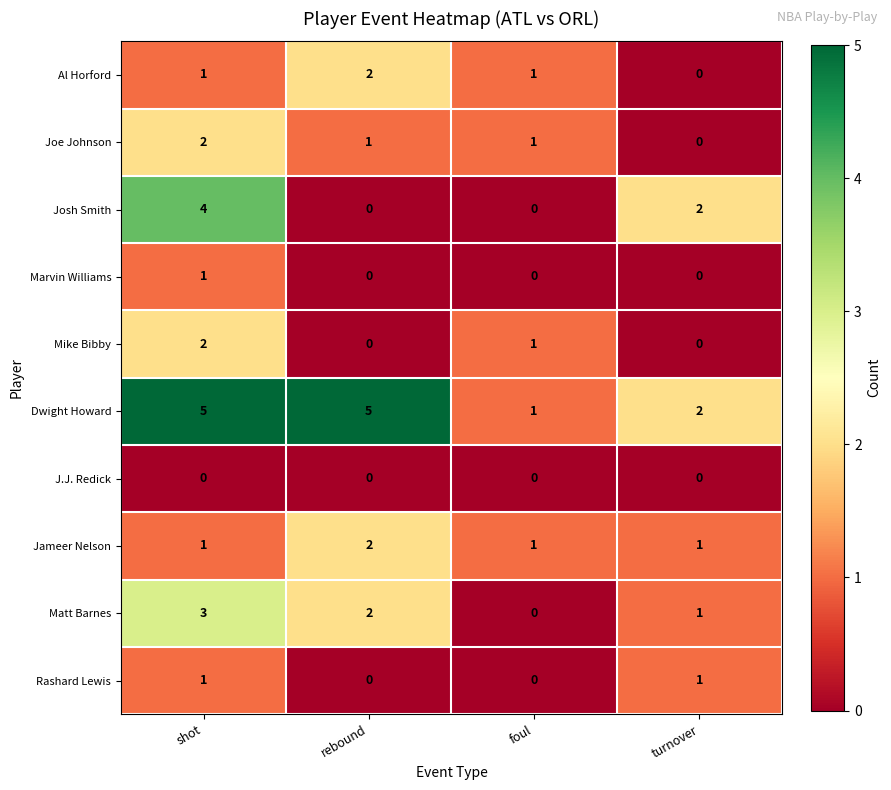

The J.J. Redick series shows 0 at rebound. True or false?

True